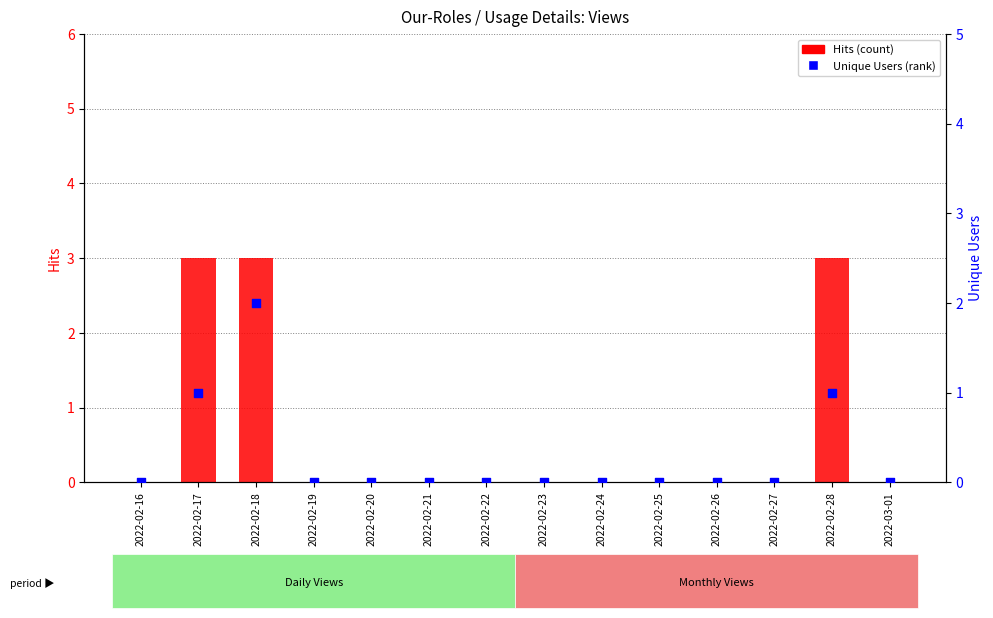

What are all the series names shown in the legend?

Hits, Unique Users